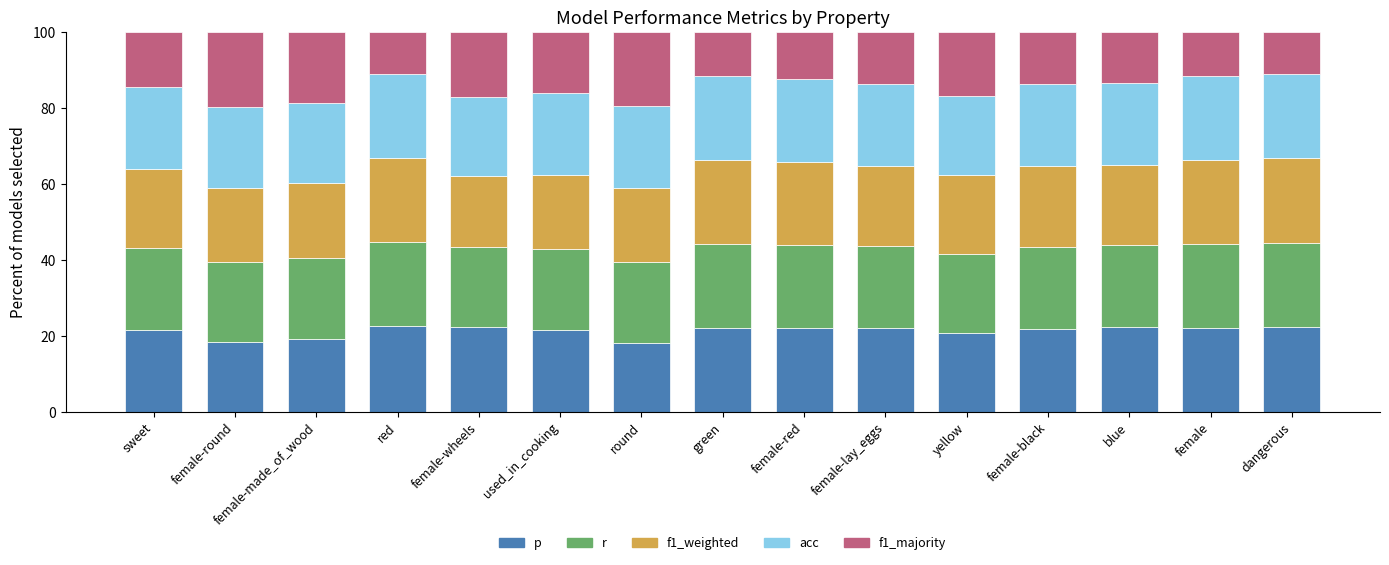

What is the total value across all series at dangerous?

100.0